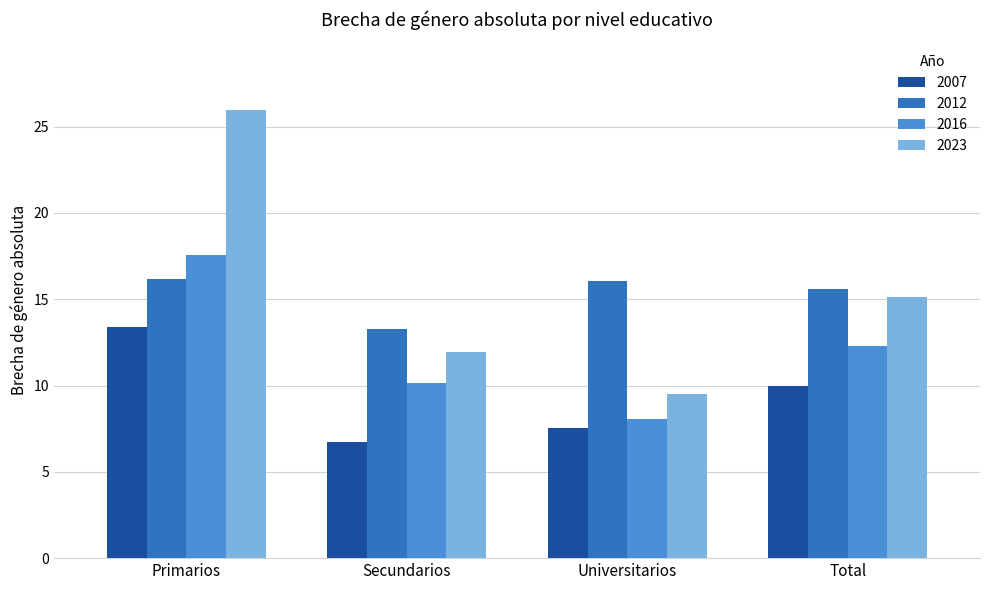

The value of 2007 at Secundarios is 6.7. True or false?

True